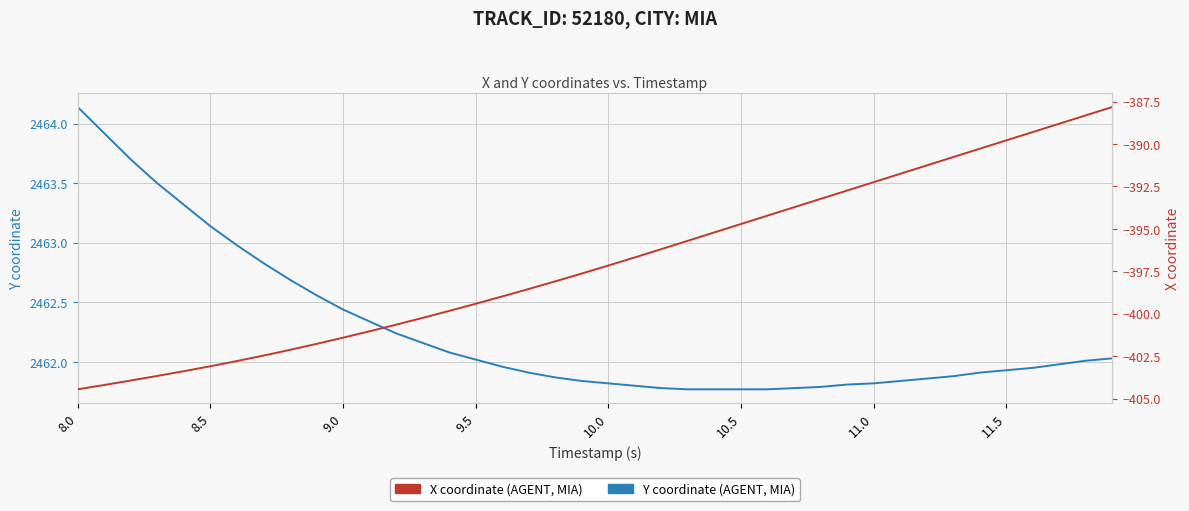

What is the maximum value for X coordinate (AGENT, MIA)?

-387.8